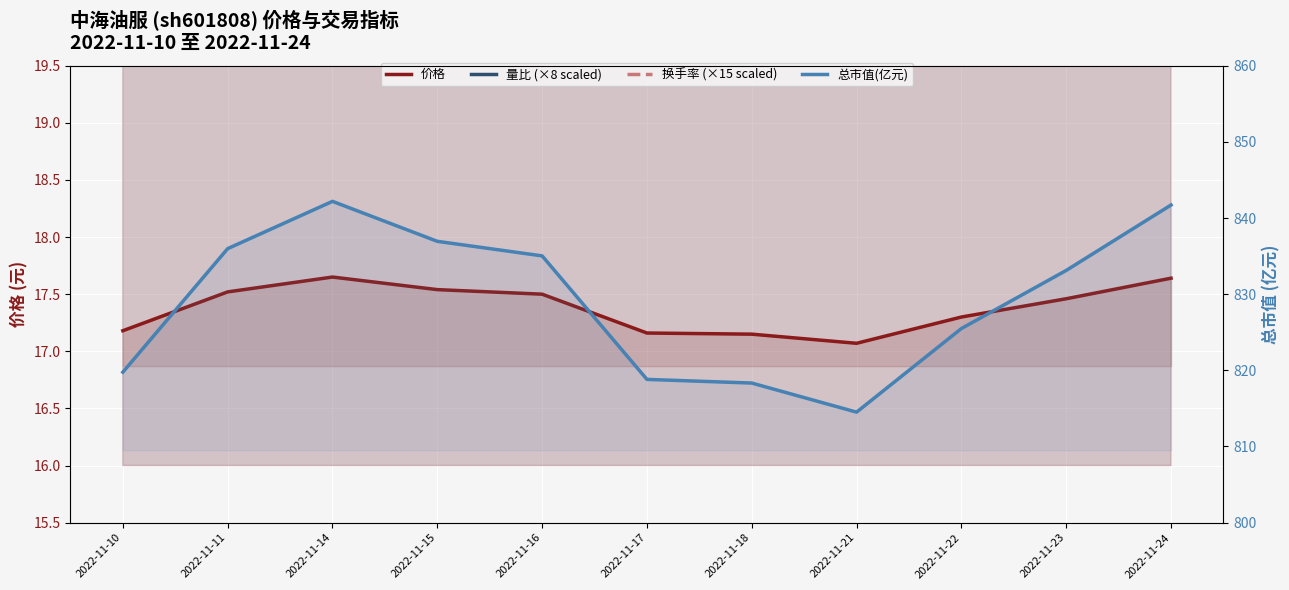

Is the value of 换手率 (scaled) at 2022-11-21 greater than the value of 量比 (scaled) at 2022-11-11?

No